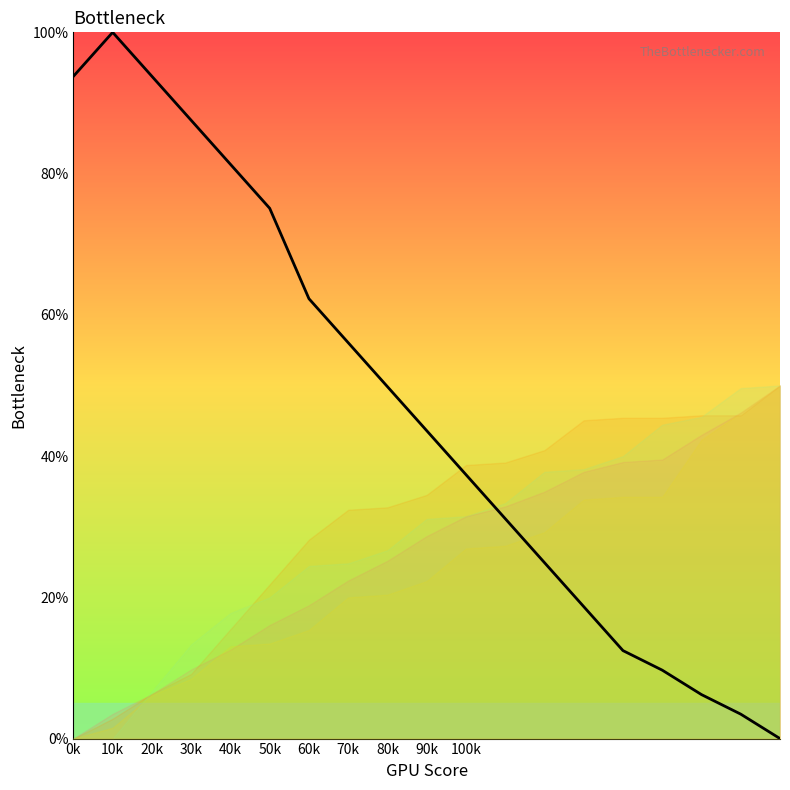

What is the difference between the values at 10k and 50k?

24.9